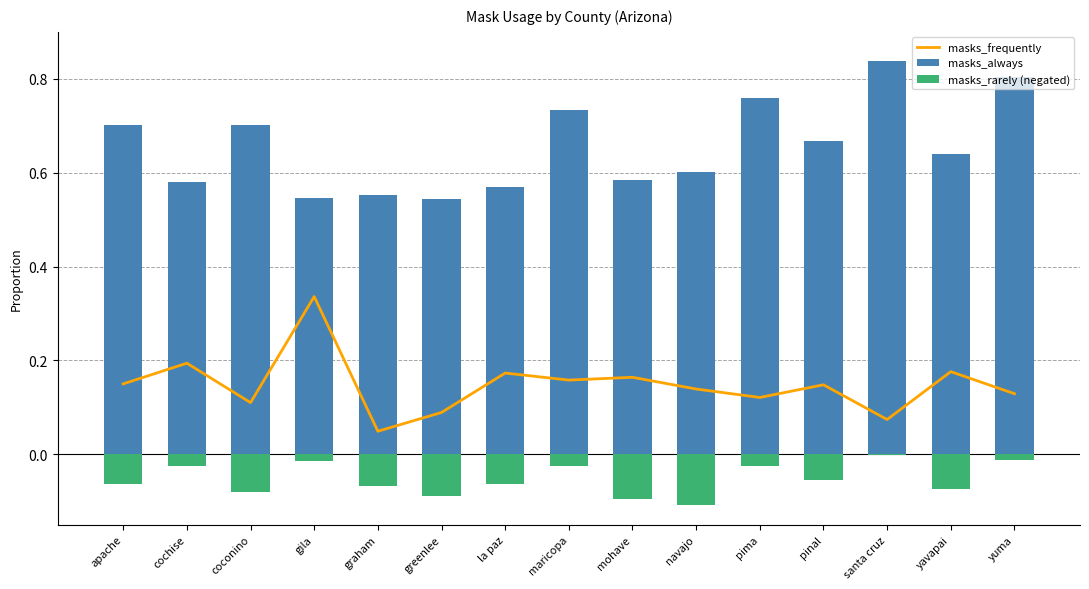

At which label does masks_rarely (negated) reach its peak?

santa cruz